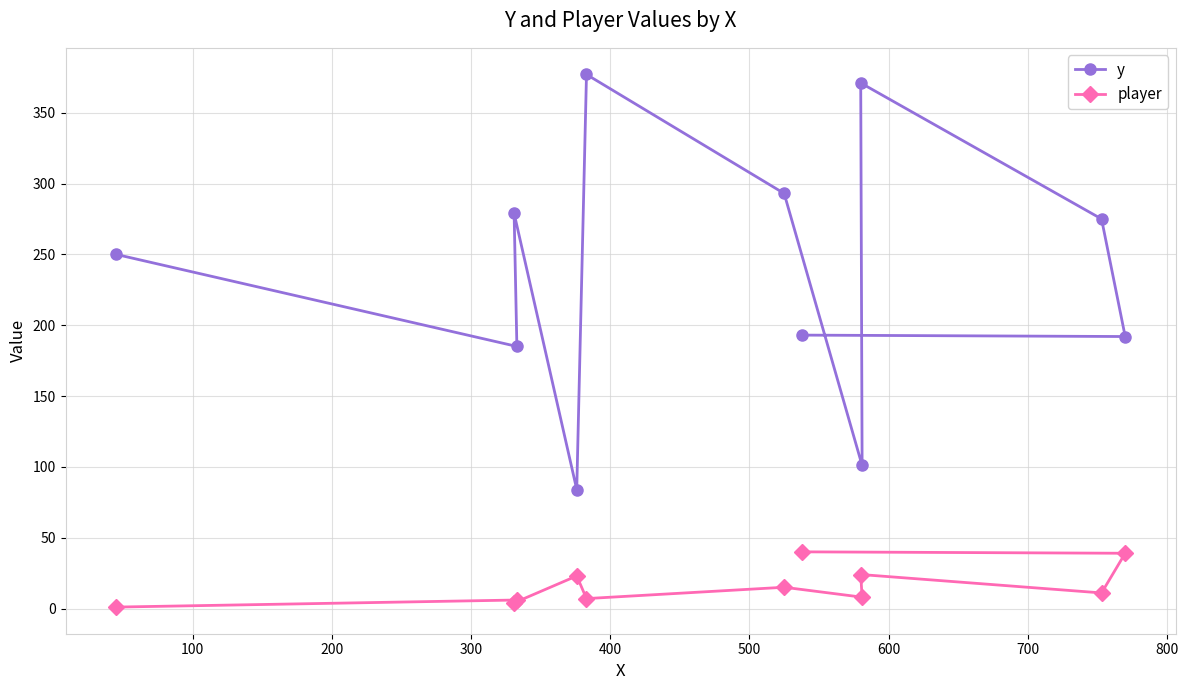

True or false: player and y cross at least once.

False